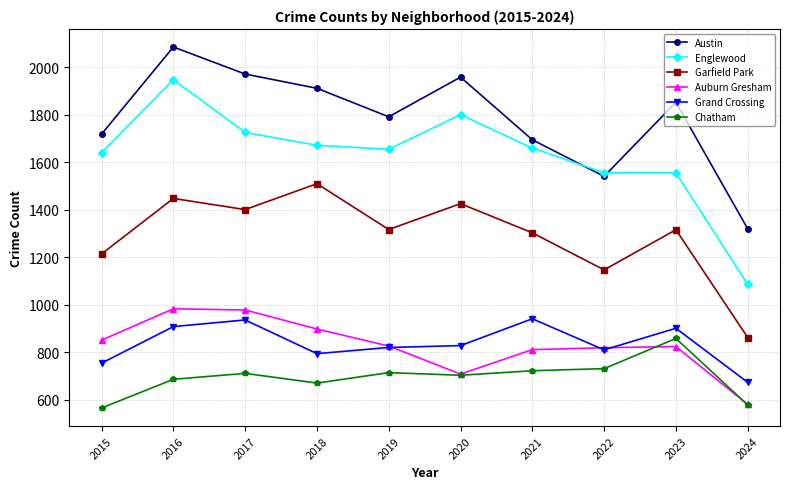

Which series has the largest range (max minus min)?

Englewood